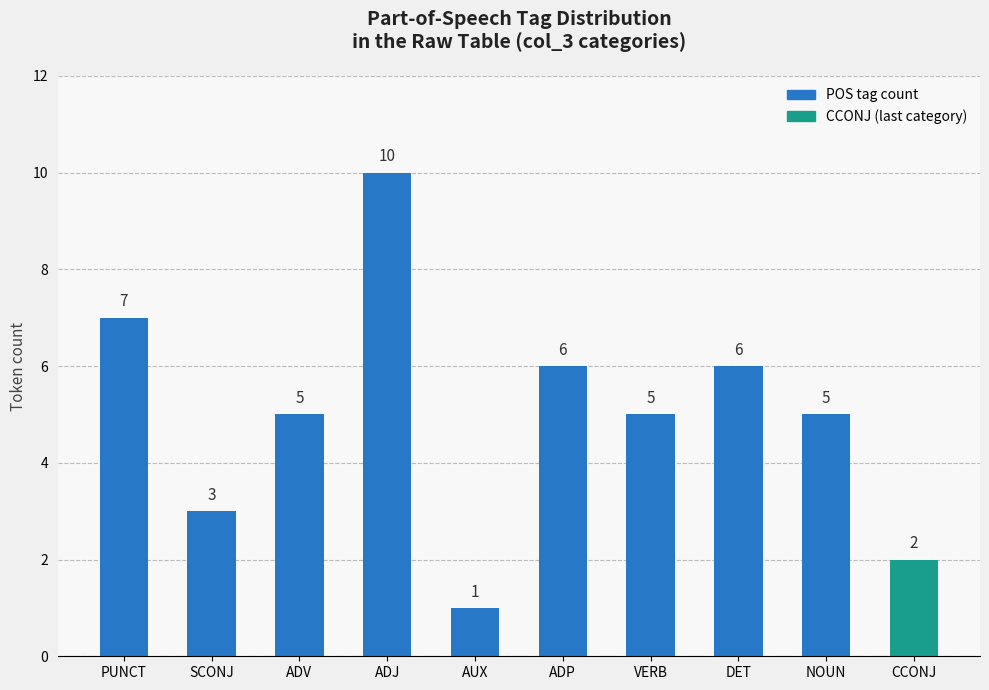

Is it true that the value at NOUN is 8?

False